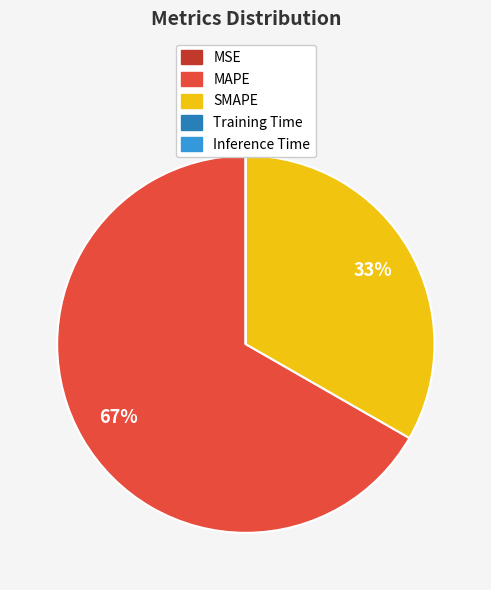

True or false: MAPE accounts for 67% of the total.

True